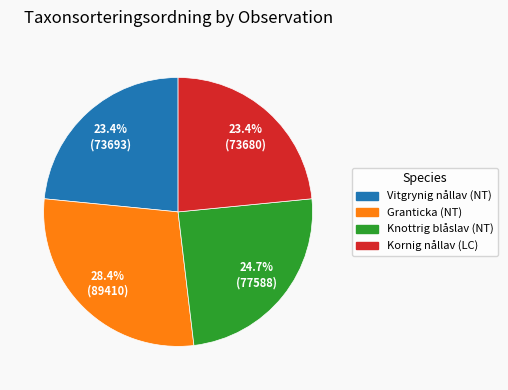

Is the sum of Knottrig blåslav (NT) and Vitgrynig nållav (NT) greater than half?

No